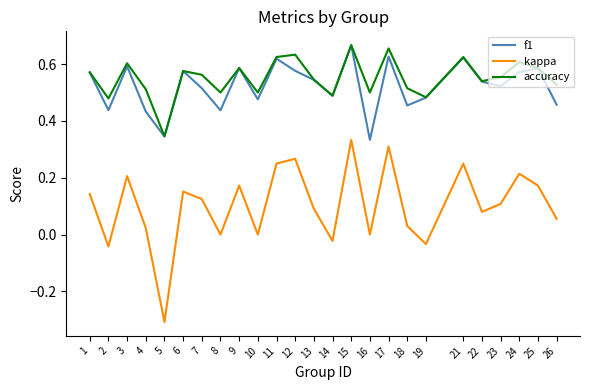

Which category has the highest value in the accuracy series?

15